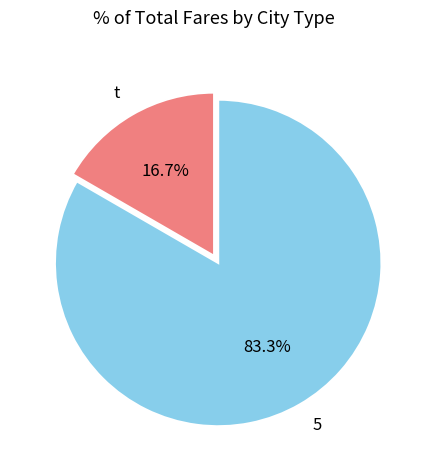

Does any single category account for the majority?

Yes